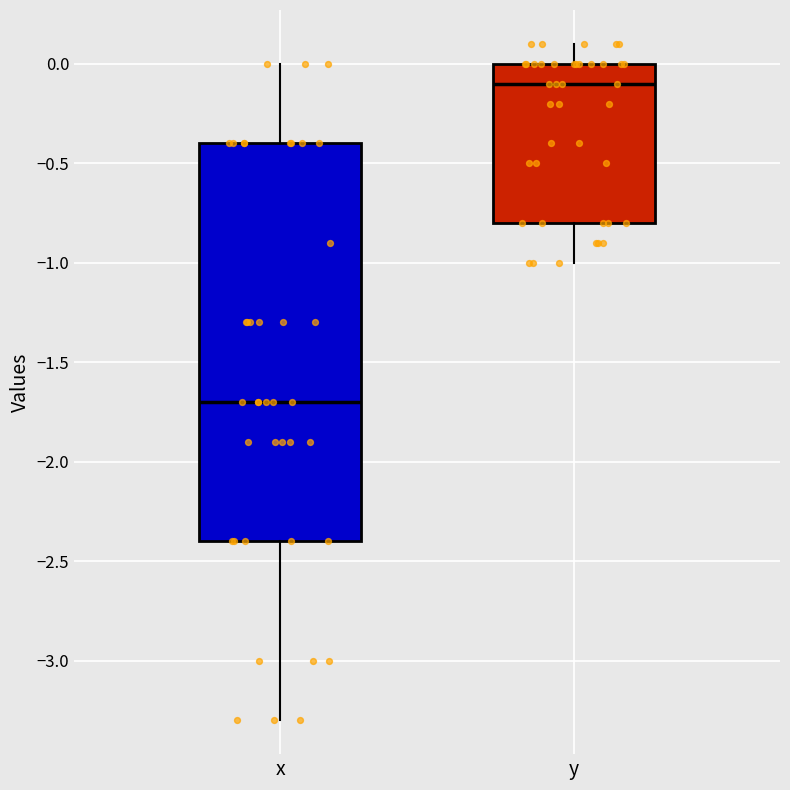

Which box has the lowest median line?

x